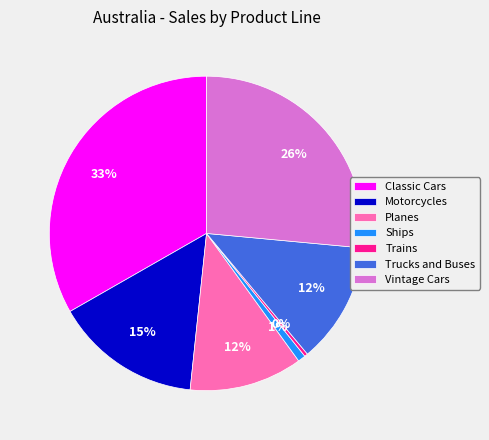

To the nearest percent, what is the average slice percentage?

14%